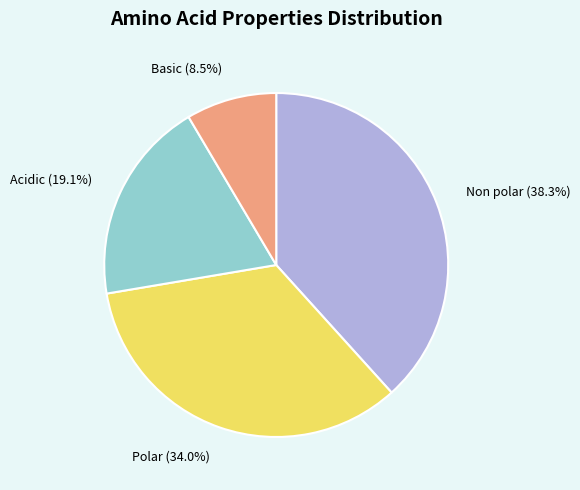

Does any single category account for the majority?

No